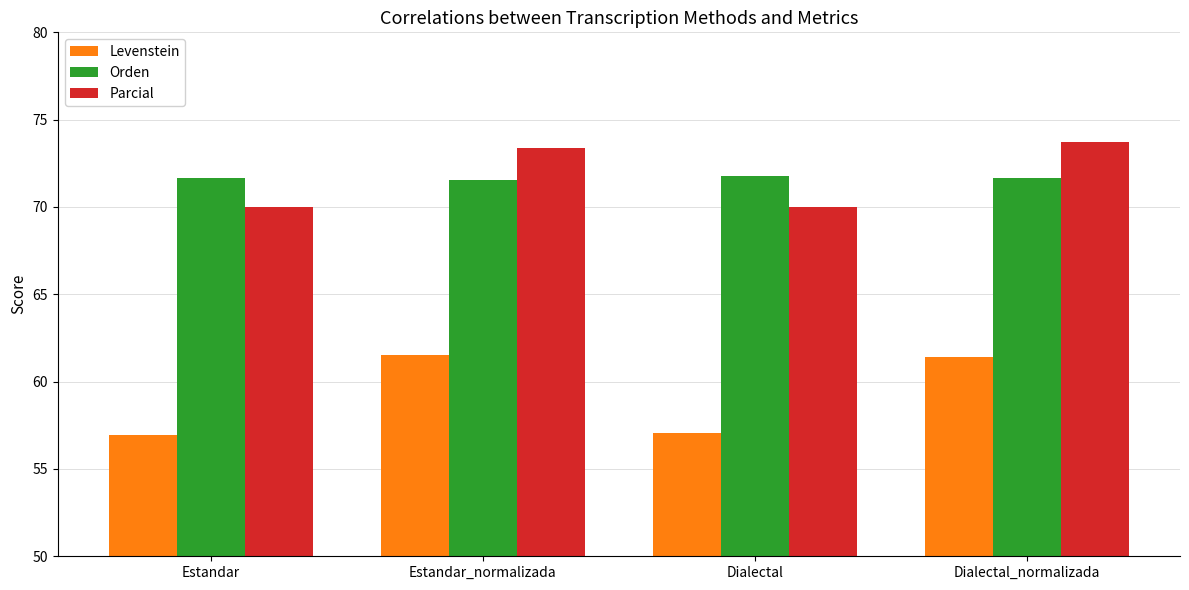

Which series changed the most between Estandar and Dialectal_normalizada?

Levenstein